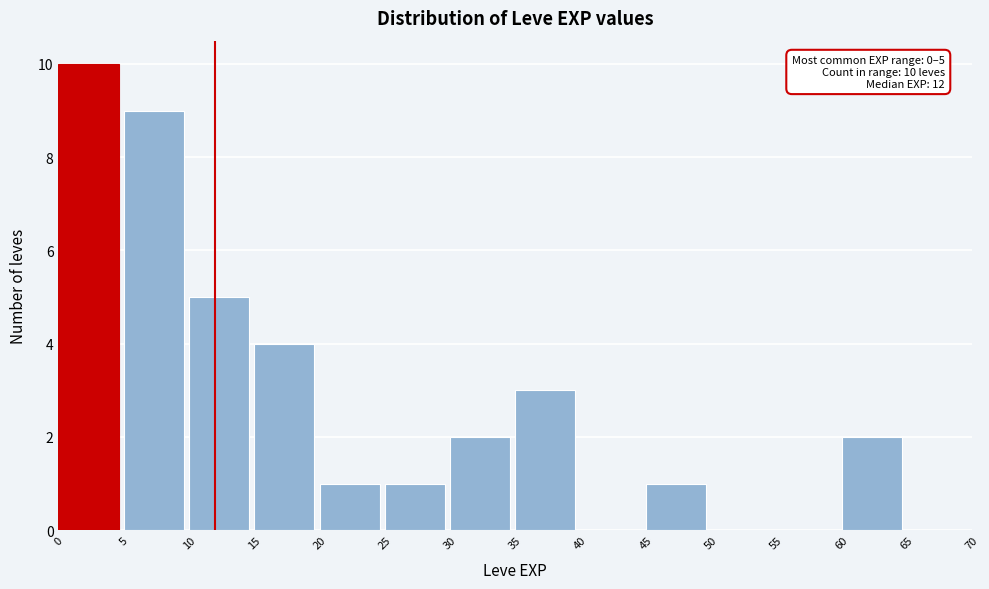

Which range on the x-axis has the tallest bar?

0 to 5